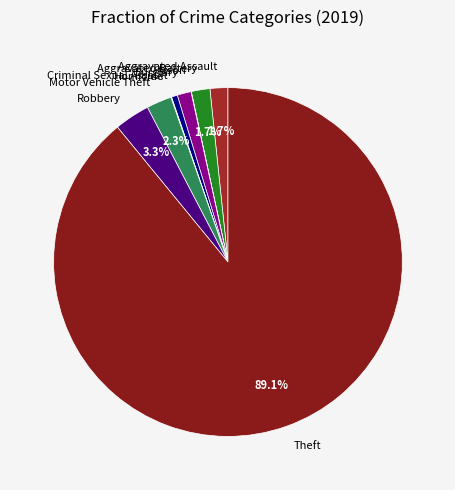

What is the largest slice in the pie chart?

Theft